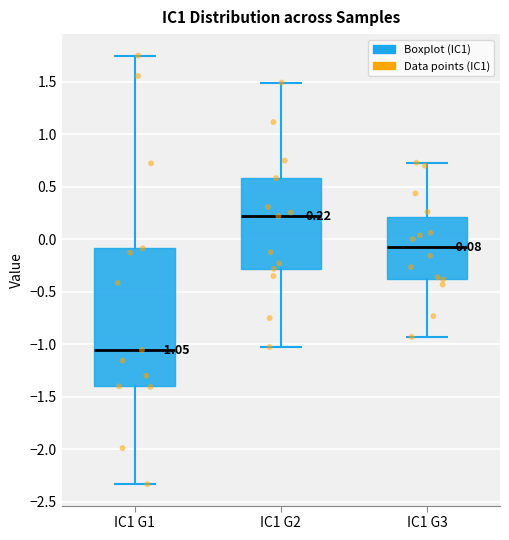

Which box has the lowest median line?

IC1 G1